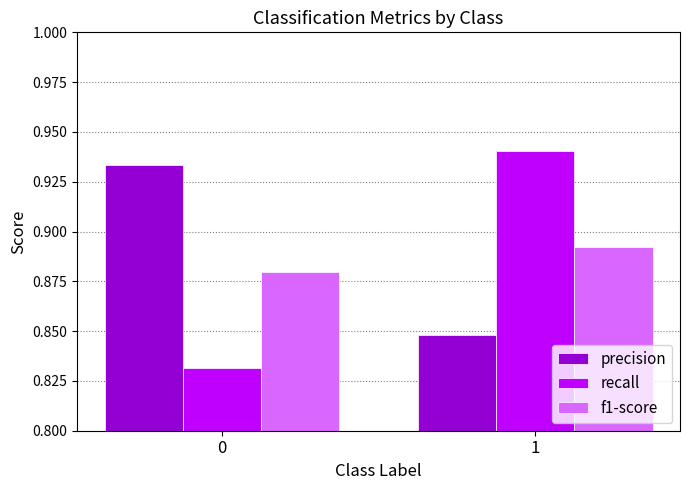

How many groups of bars are there?

2